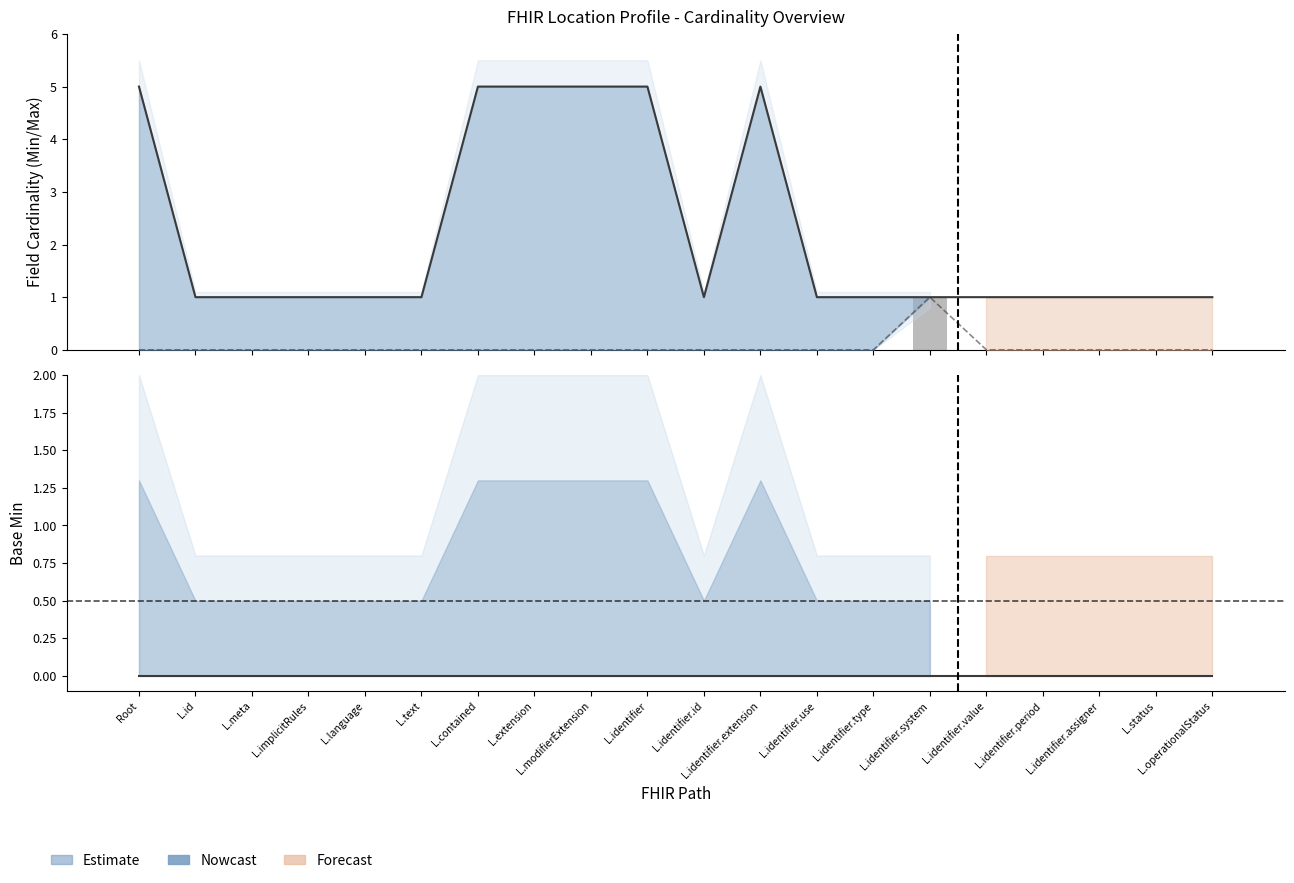

The Max_numeric series shows 1 at L.identifier.assigner. True or false?

False